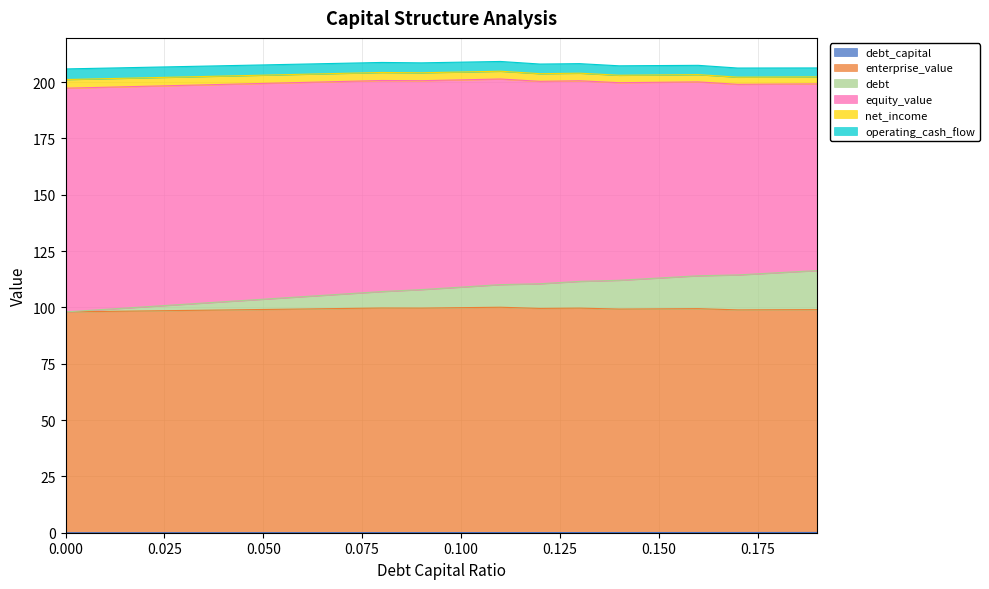

Does the chart display data point markers on the line(s)?

No